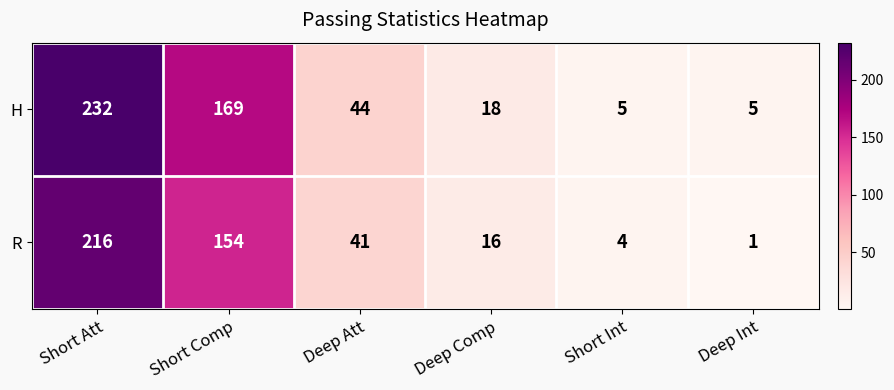

Reading right to left, transcribe all the data shown in this chart.

H: 5	5	18	44	169	232
R: 1	4	16	41	154	216